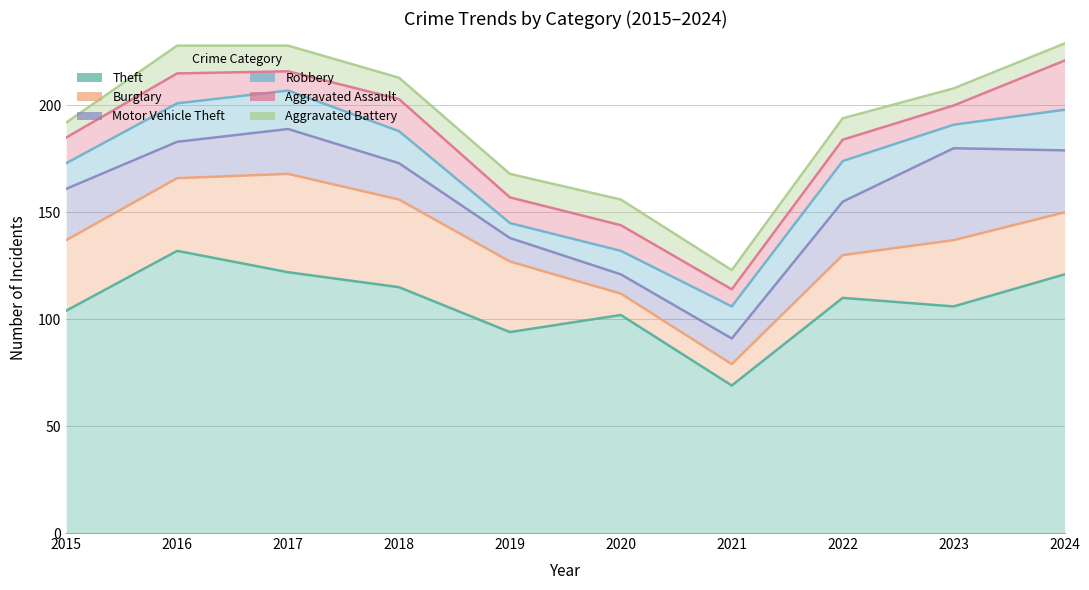

True or false: Aggravated Assault and Motor Vehicle Theft intersect in this chart.

True